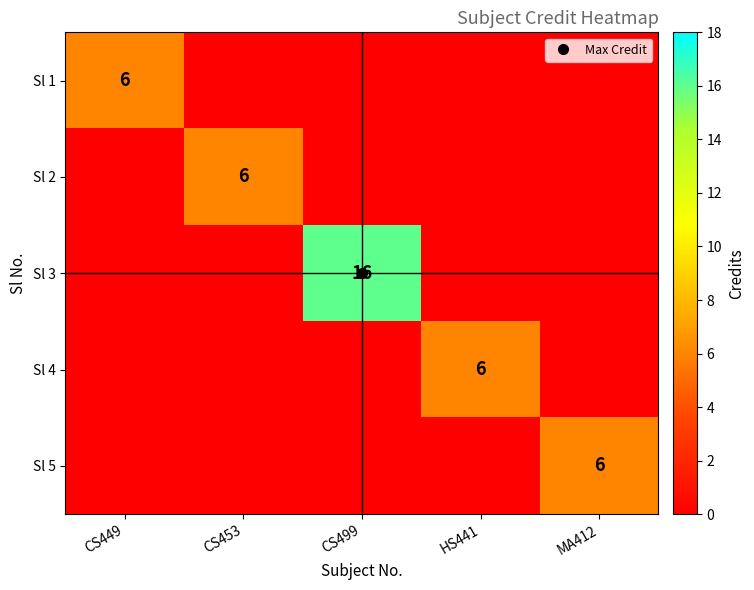

How many series are shown in this chart?

5